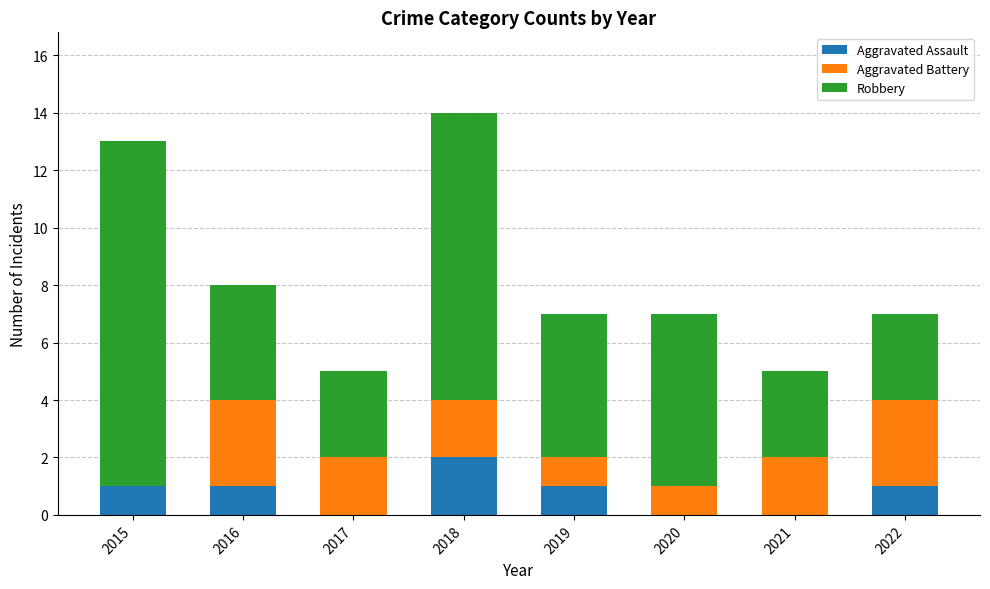

What is the sum of all Aggravated Assault values?

6